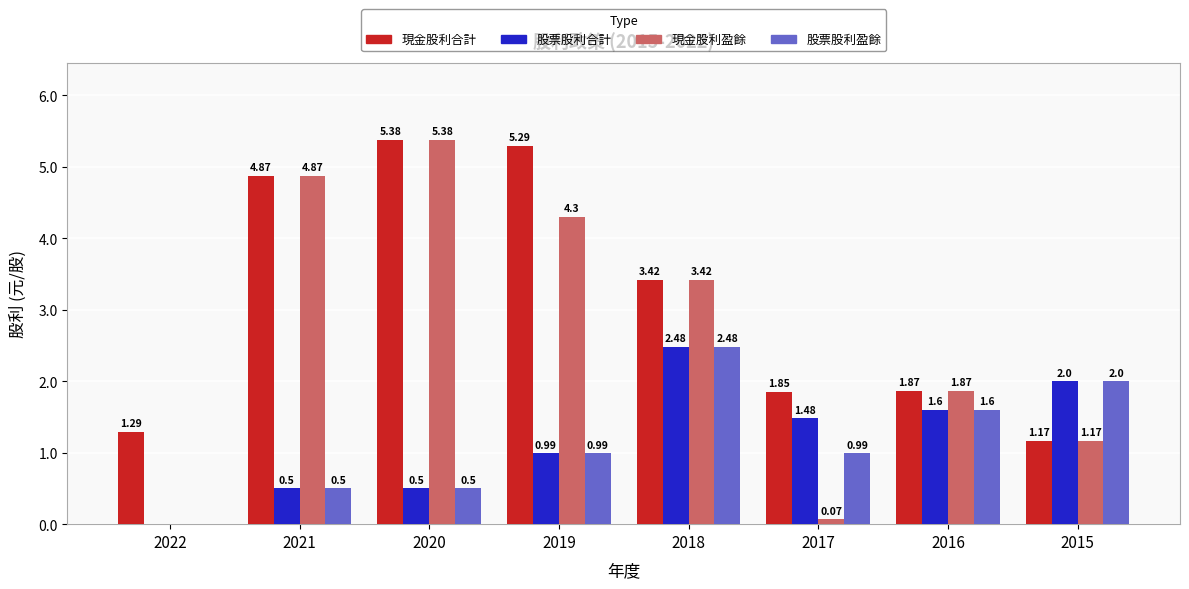

What is the sum of the 現金股利合計 values at 2021 and 2022?

6.2